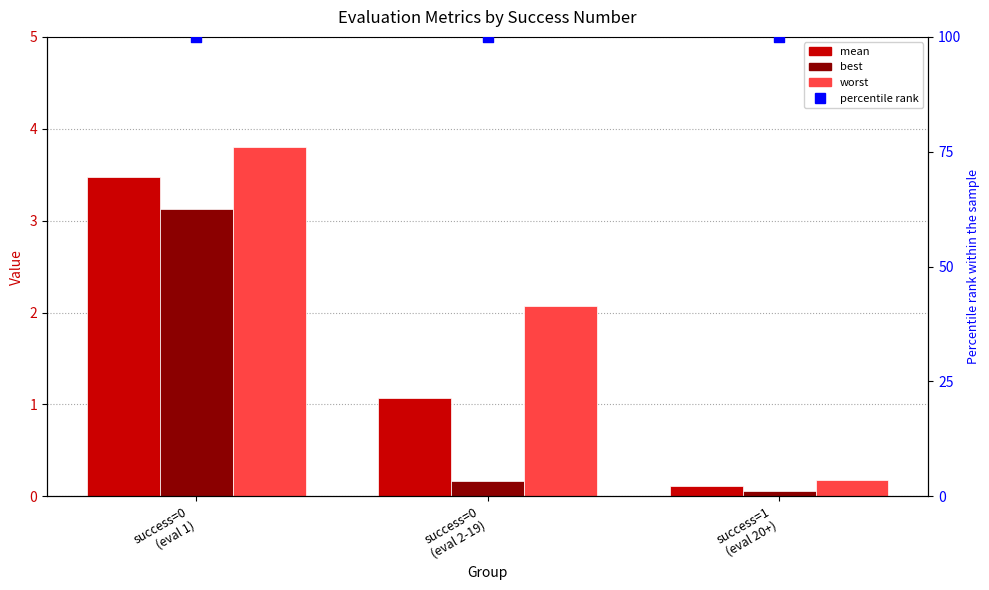

What are all the series names shown in the legend?

mean, best, worst, percentile rank